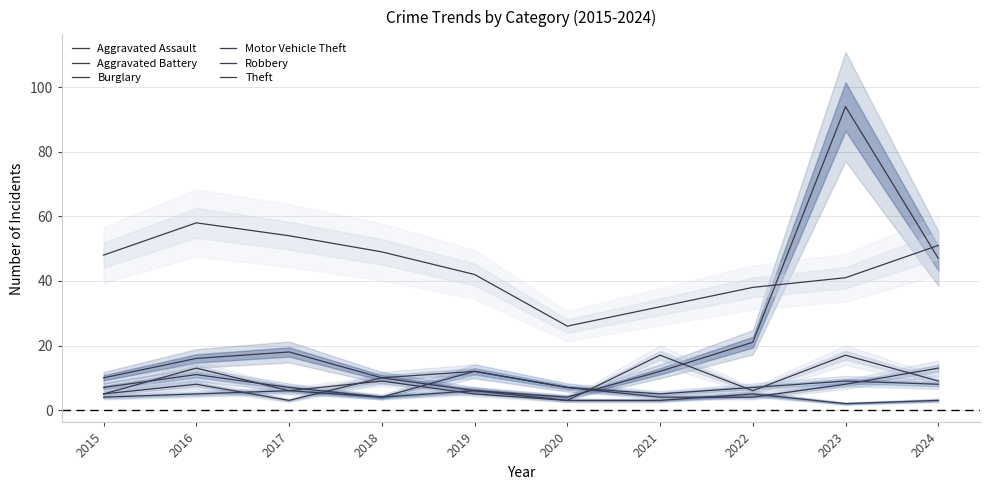

What is the highest value of the Aggravated Battery series?

12